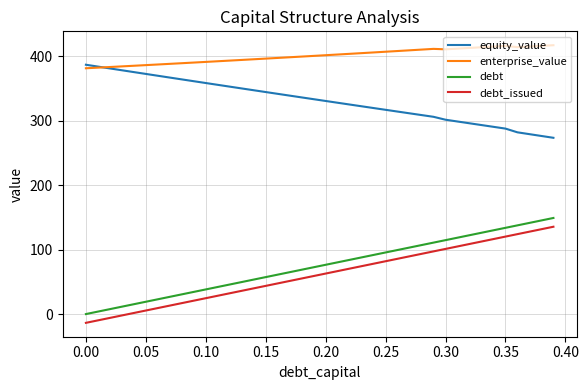

What is the maximum value shown in the chart?

416.9